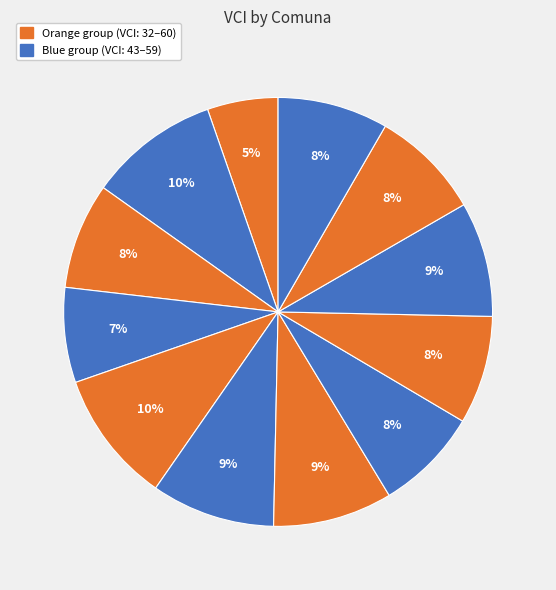

How many slices are in this pie chart?

12